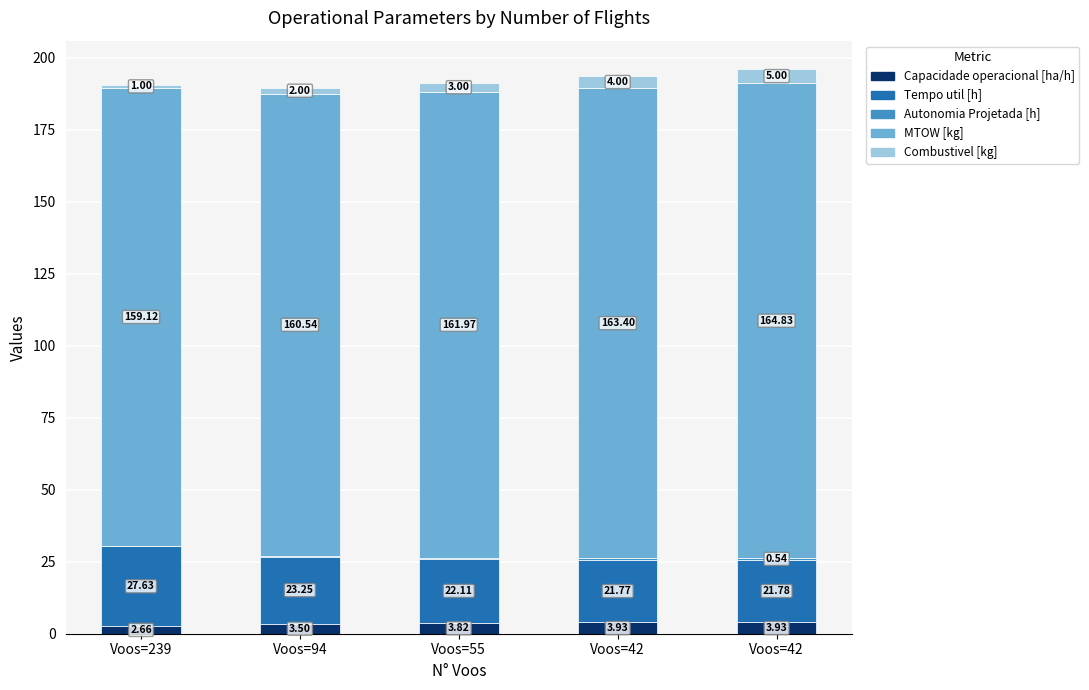

Are the bars grouped side by side (vs. stacked)?

No